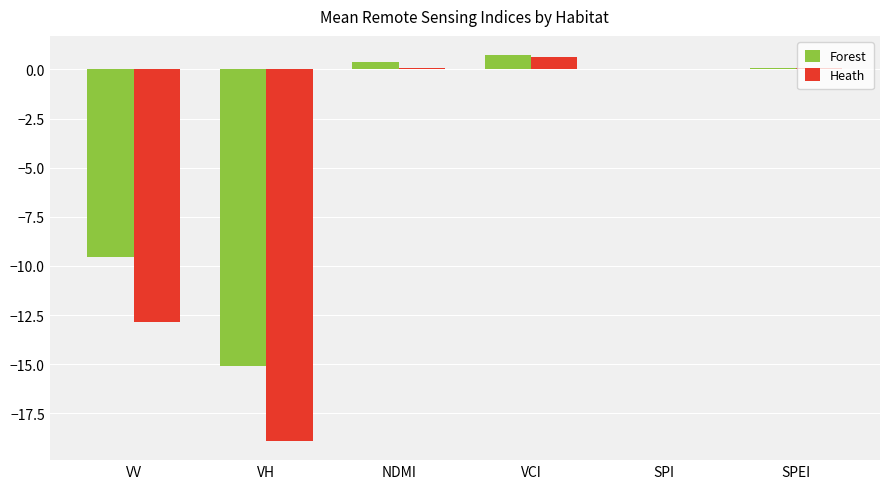

Is the value of Forest at VH greater than the value of Heath at SPI?

No